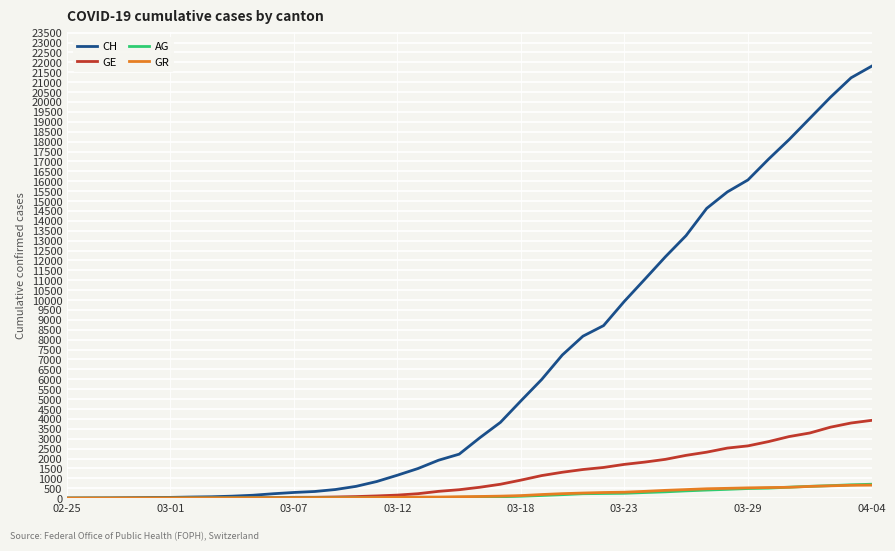

What is the maximum value for CH?

21808